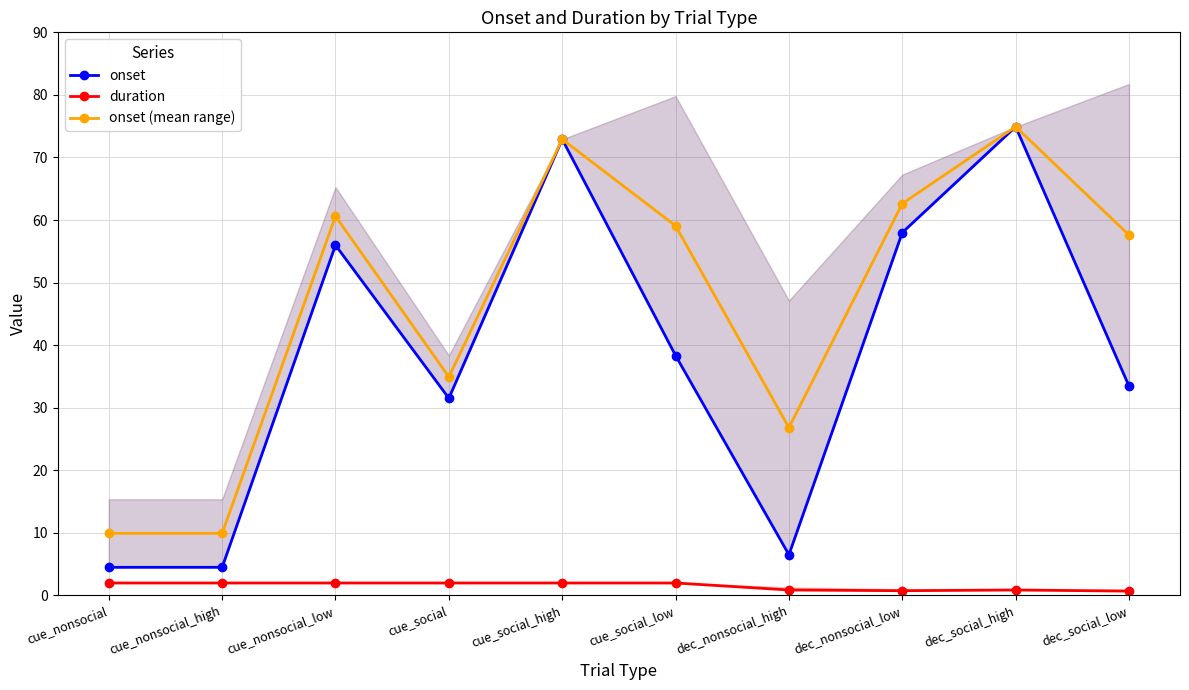

Count the number of categories in the chart.

10